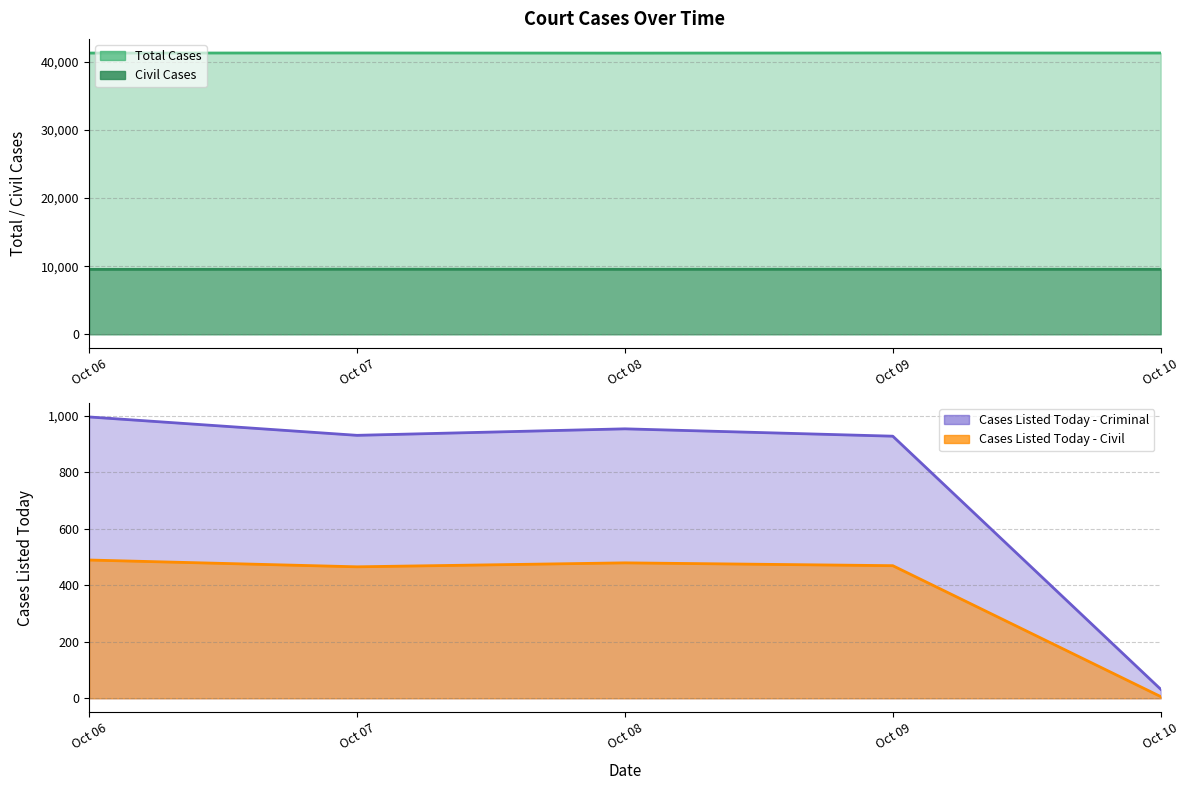

What is the maximum value for Total Cases?

41297